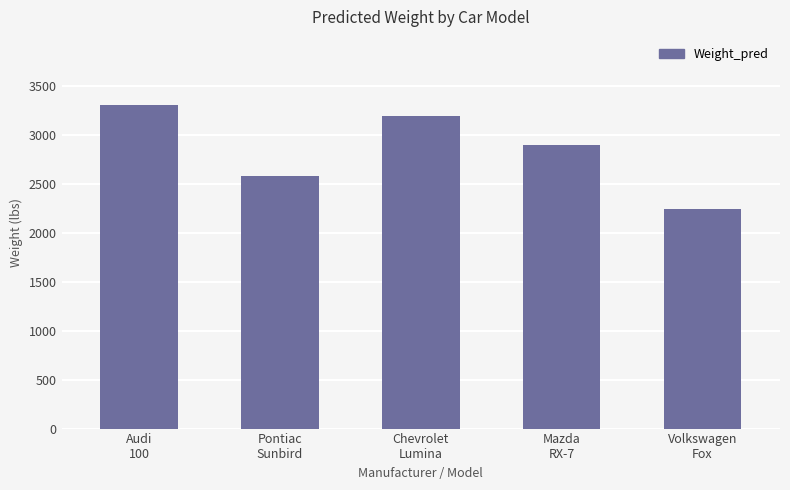

Which label corresponds to the smallest value in the chart?

Volkswagen
Fox